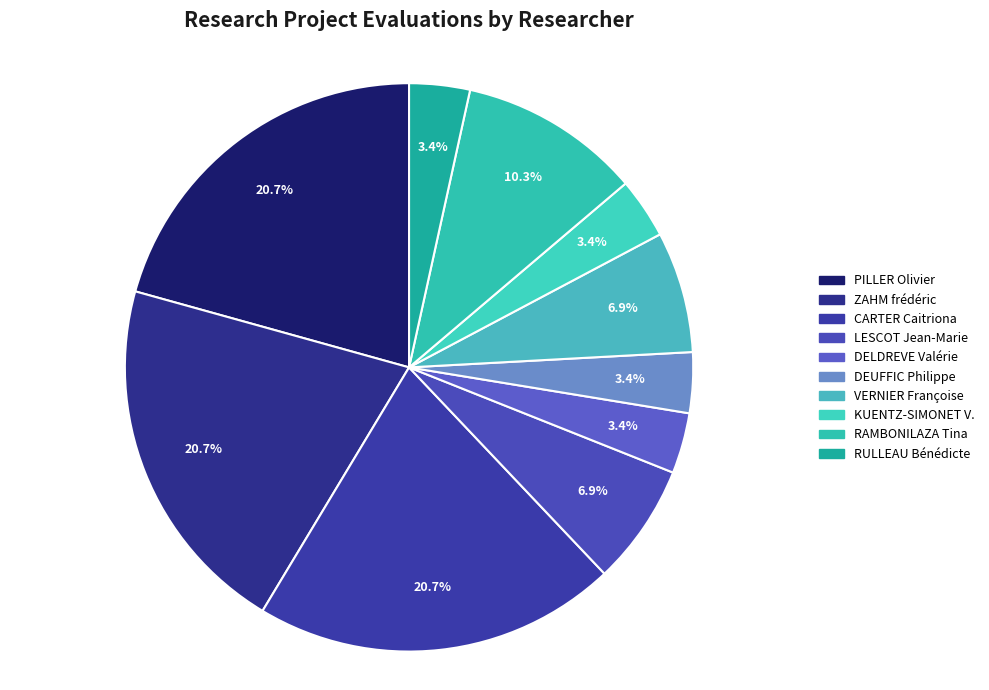

To the nearest percent, what is the average slice percentage?

10%